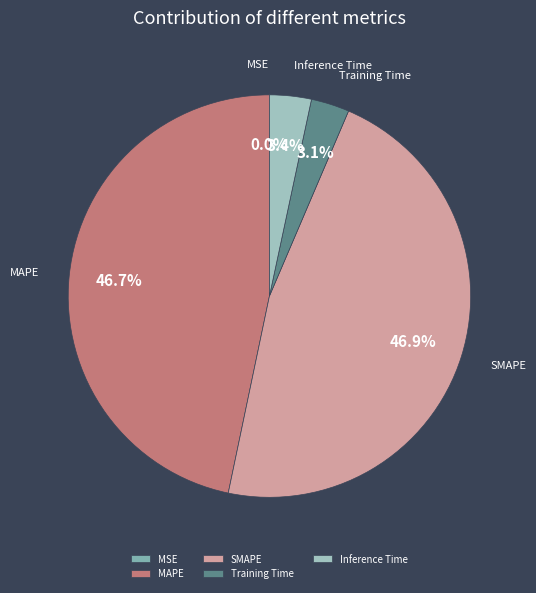

Does MAPE represent more than half of the total?

No